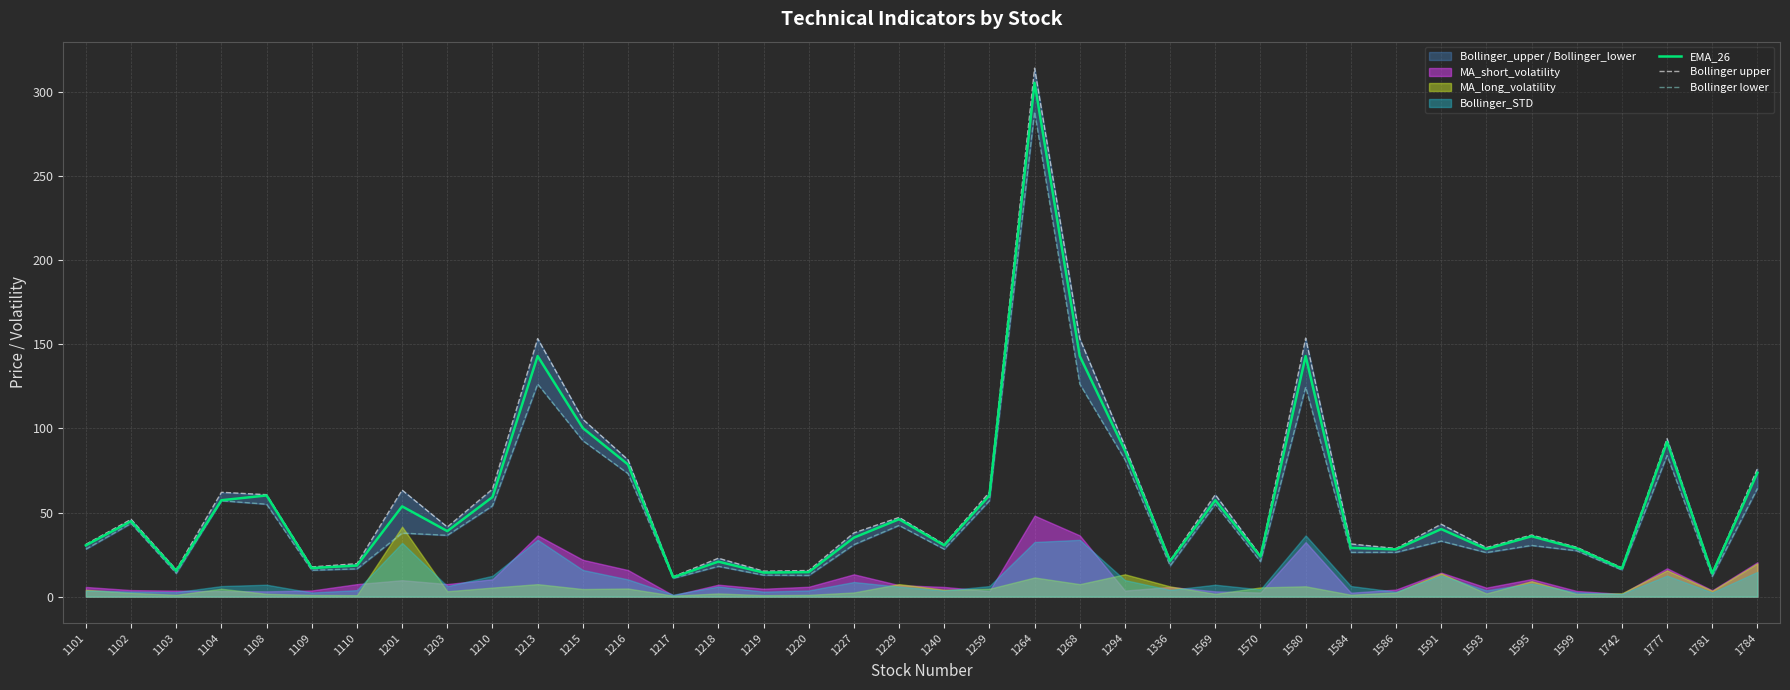

What is the average value of the Bollinger upper series?

58.5